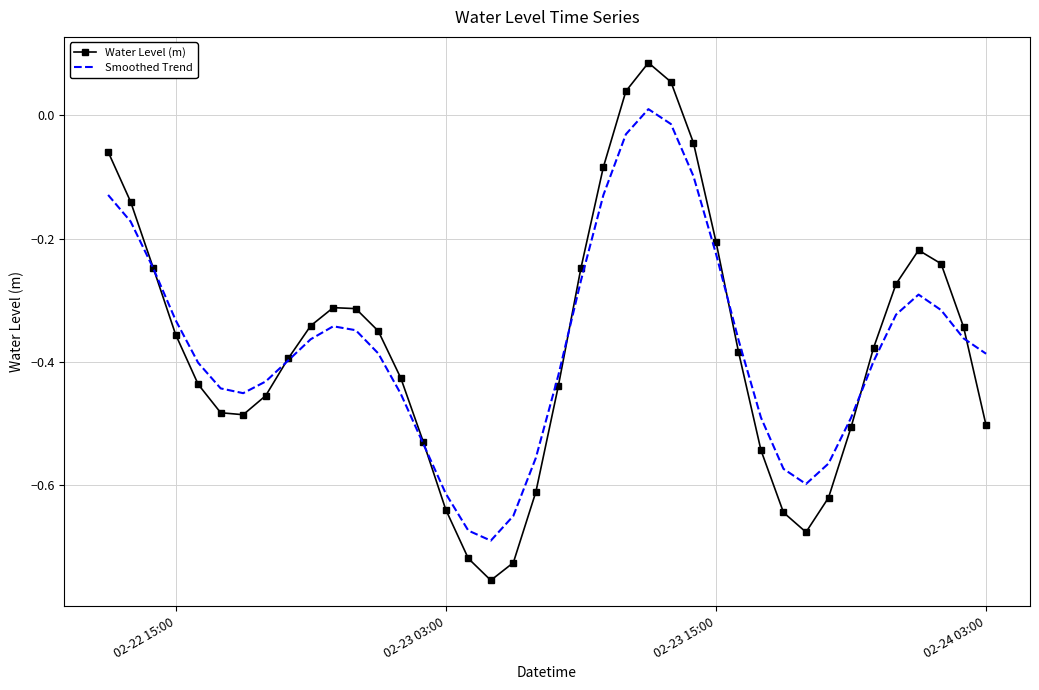

Which series has the widest spread of values?

Water Level (m)